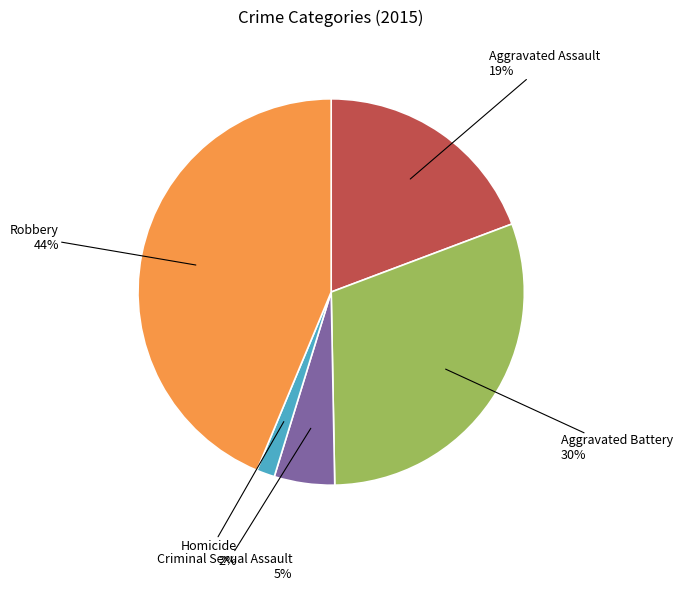

Approximately how many times larger is the value at Aggravated Assault compared to Criminal Sexual Assault?

3.8